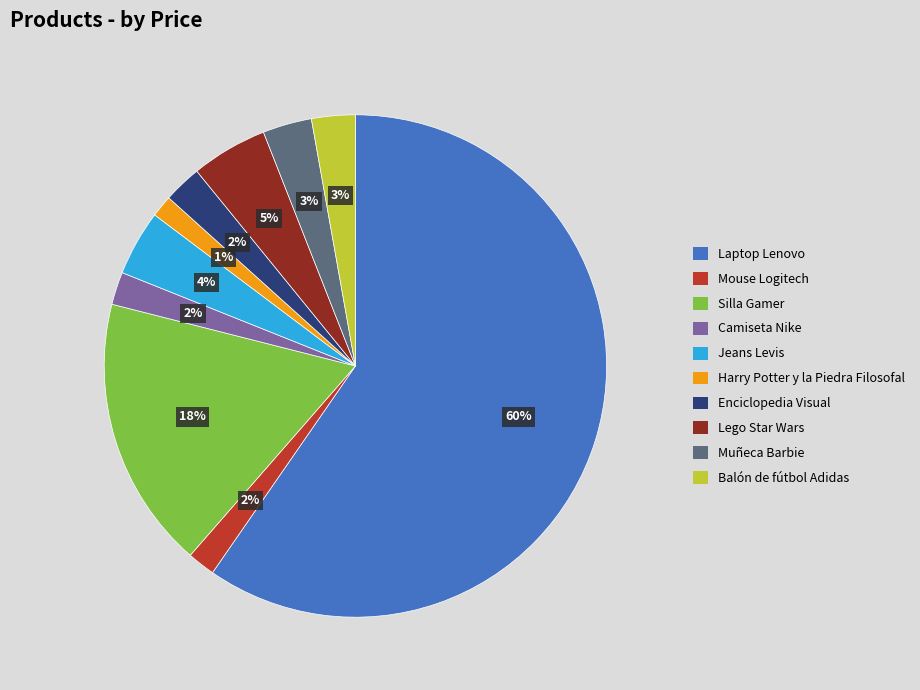

Which has a higher value, Silla Gamer or Camiseta Nike?

Silla Gamer